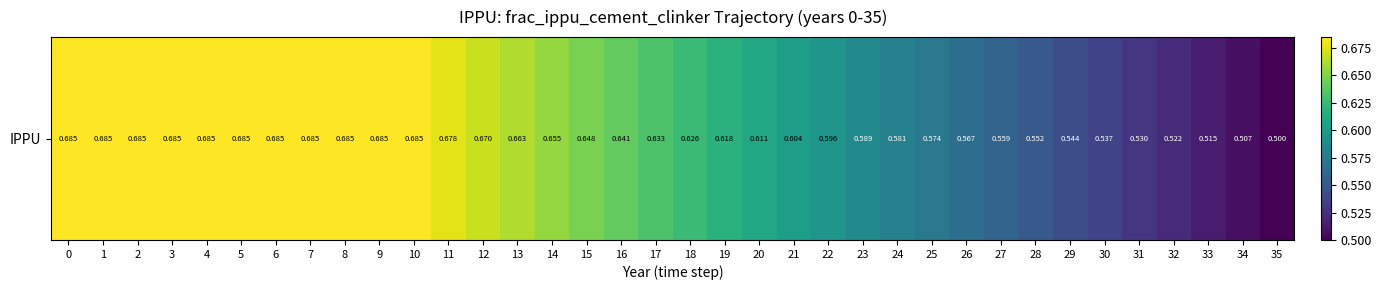

What is the sum of all values?

22.3